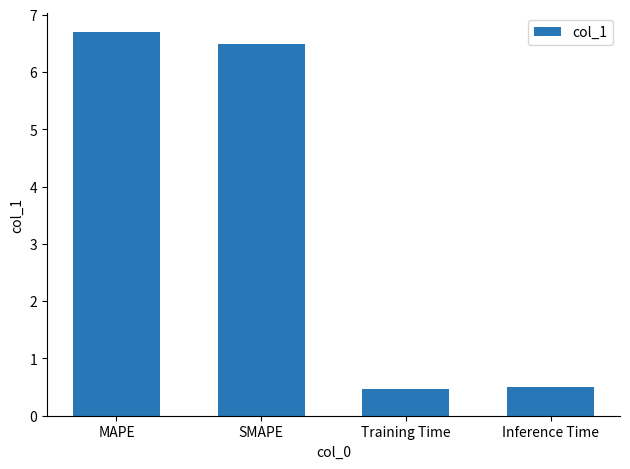

What is the maximum value shown in the chart?

6.7